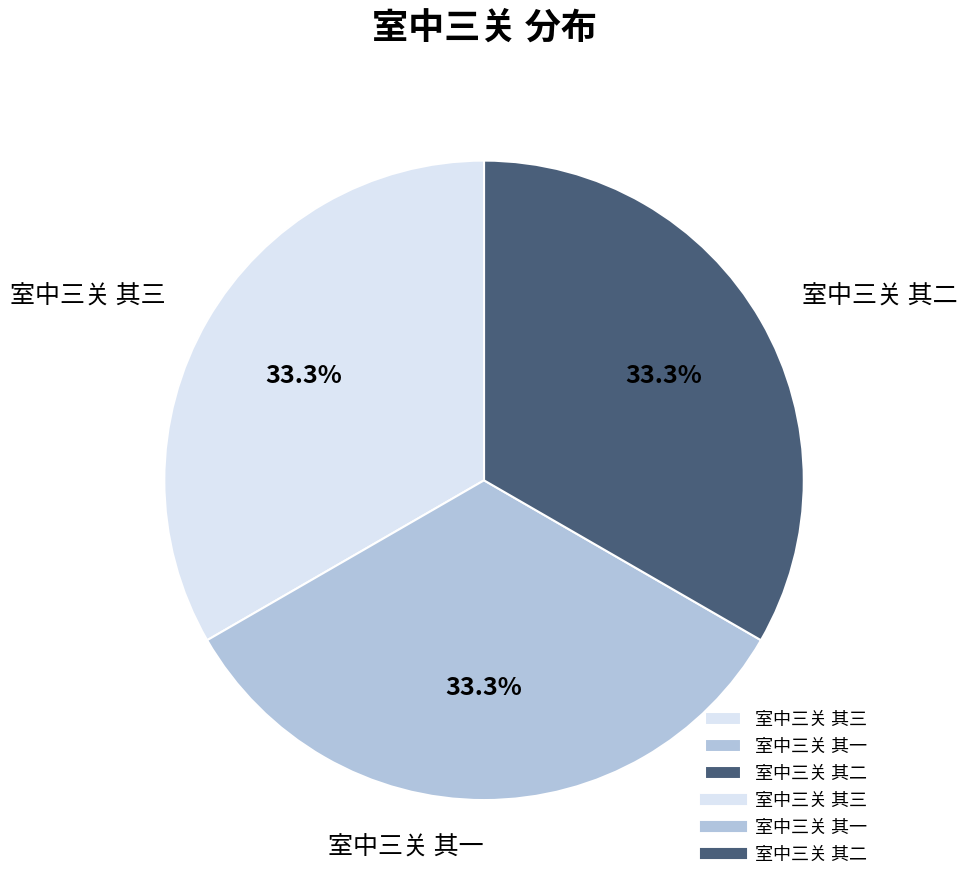

How many segments does this pie chart have?

3